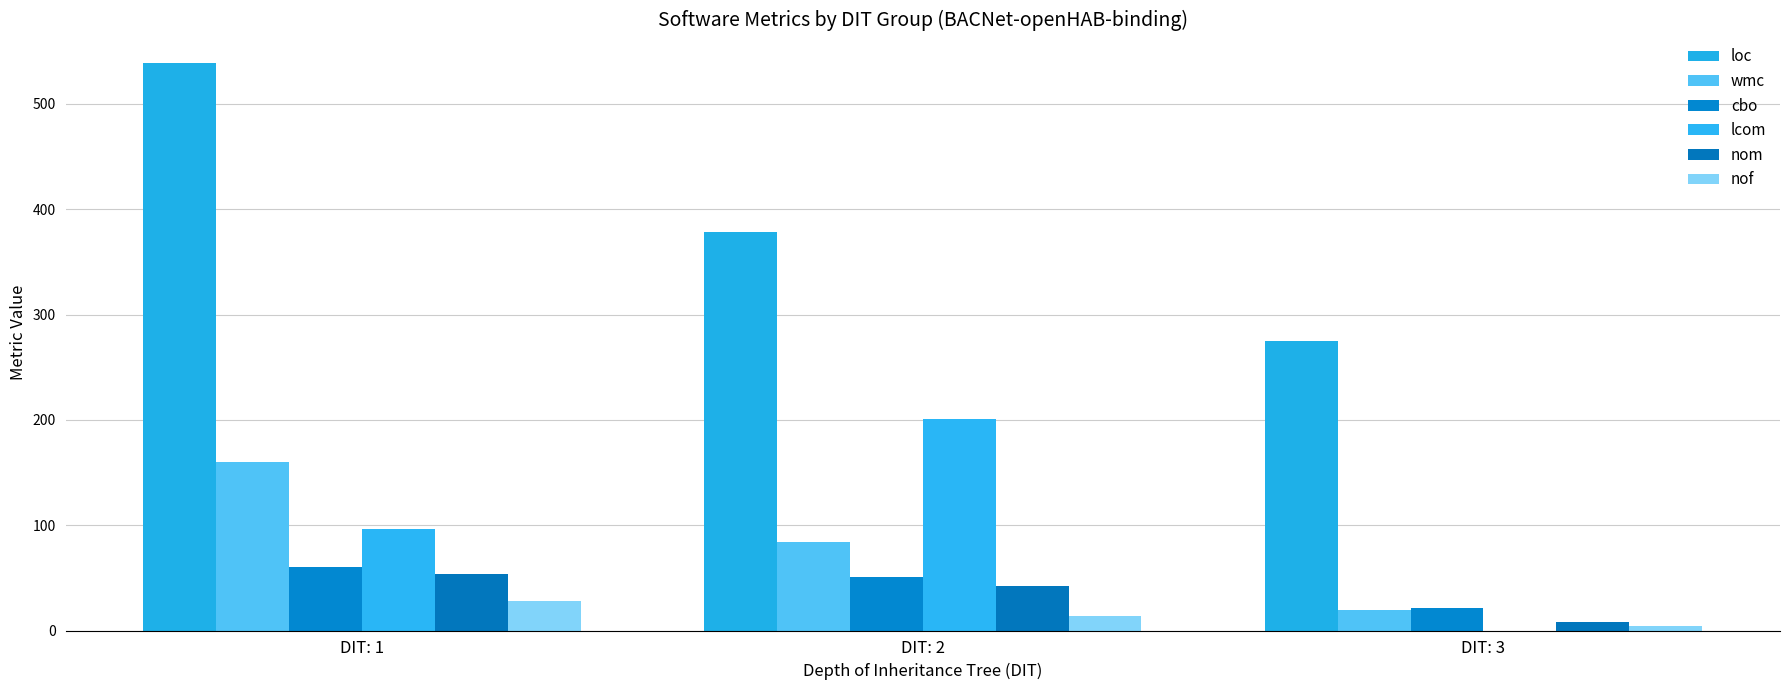

Which series has the largest total across all categories?

loc